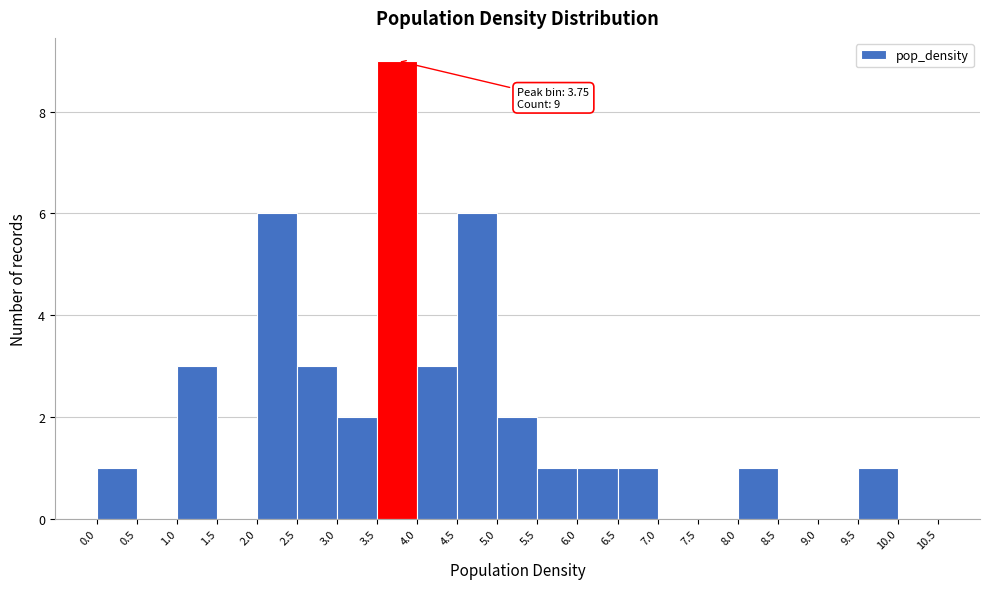

Over which range of the x-axis is the bar tallest?

3.5 to 4.0